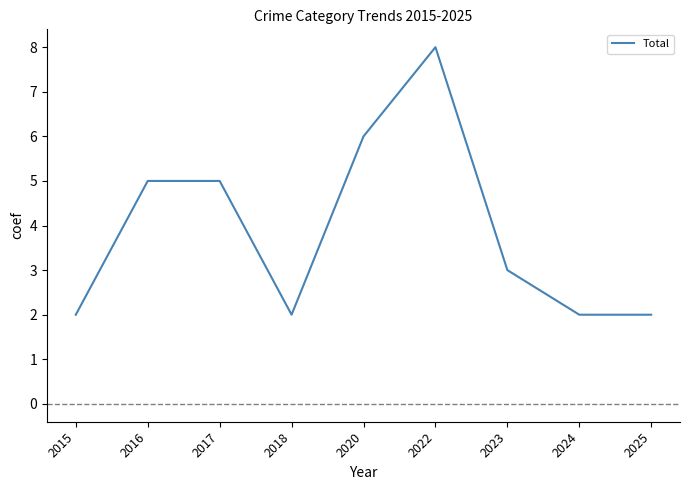

What is the greatest value displayed?

8